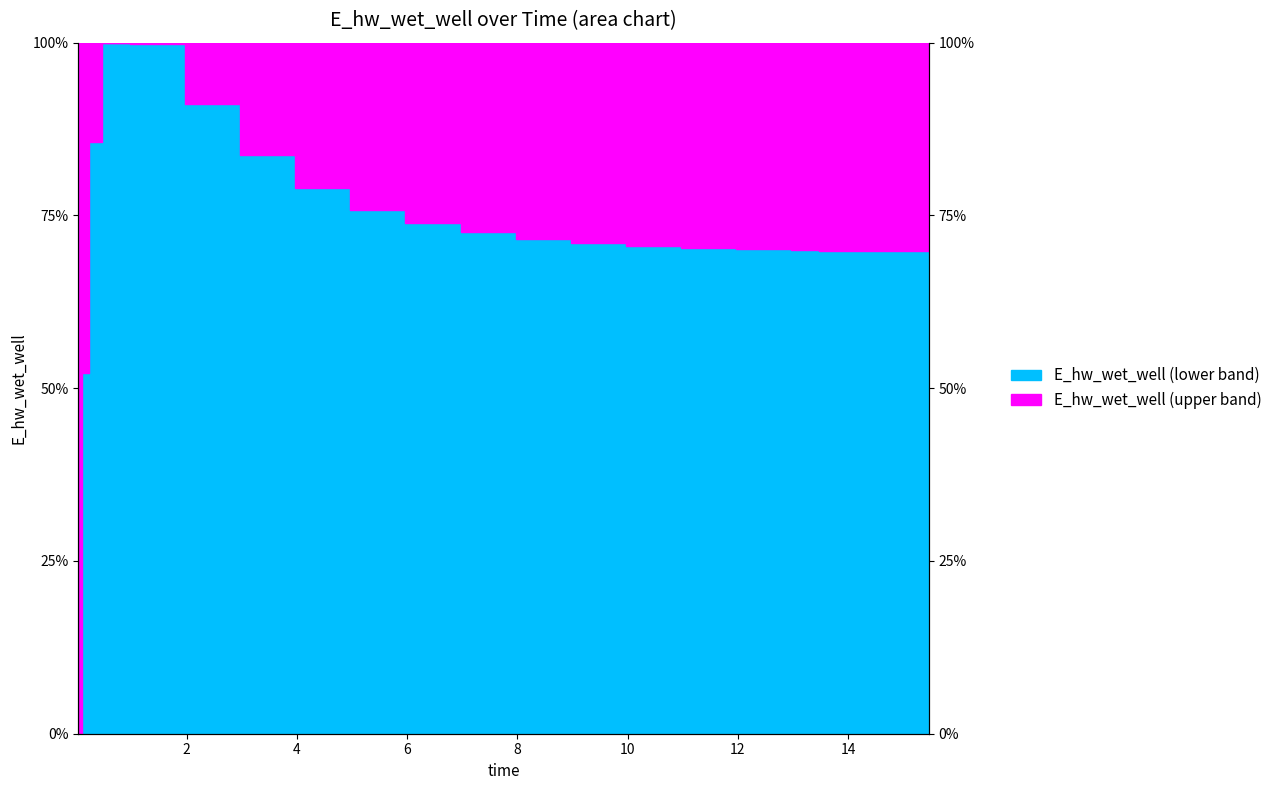

Reading right to left, transcribe all the data shown in this chart.

0.7	0.7	0.7	0.7	0.7	0.7	0.7	0.7	0.7	0.7	0.7	0.8	0.8	0.8	0.9	1.0	1.0	0.9	0.5	0.0